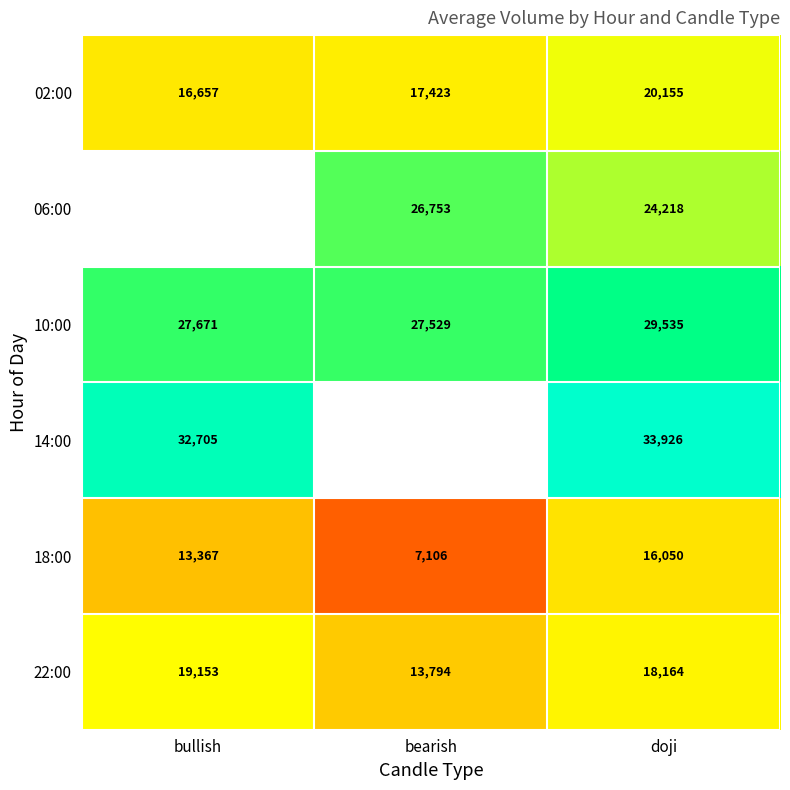

At which label does 02:00 reach its peak?

doji